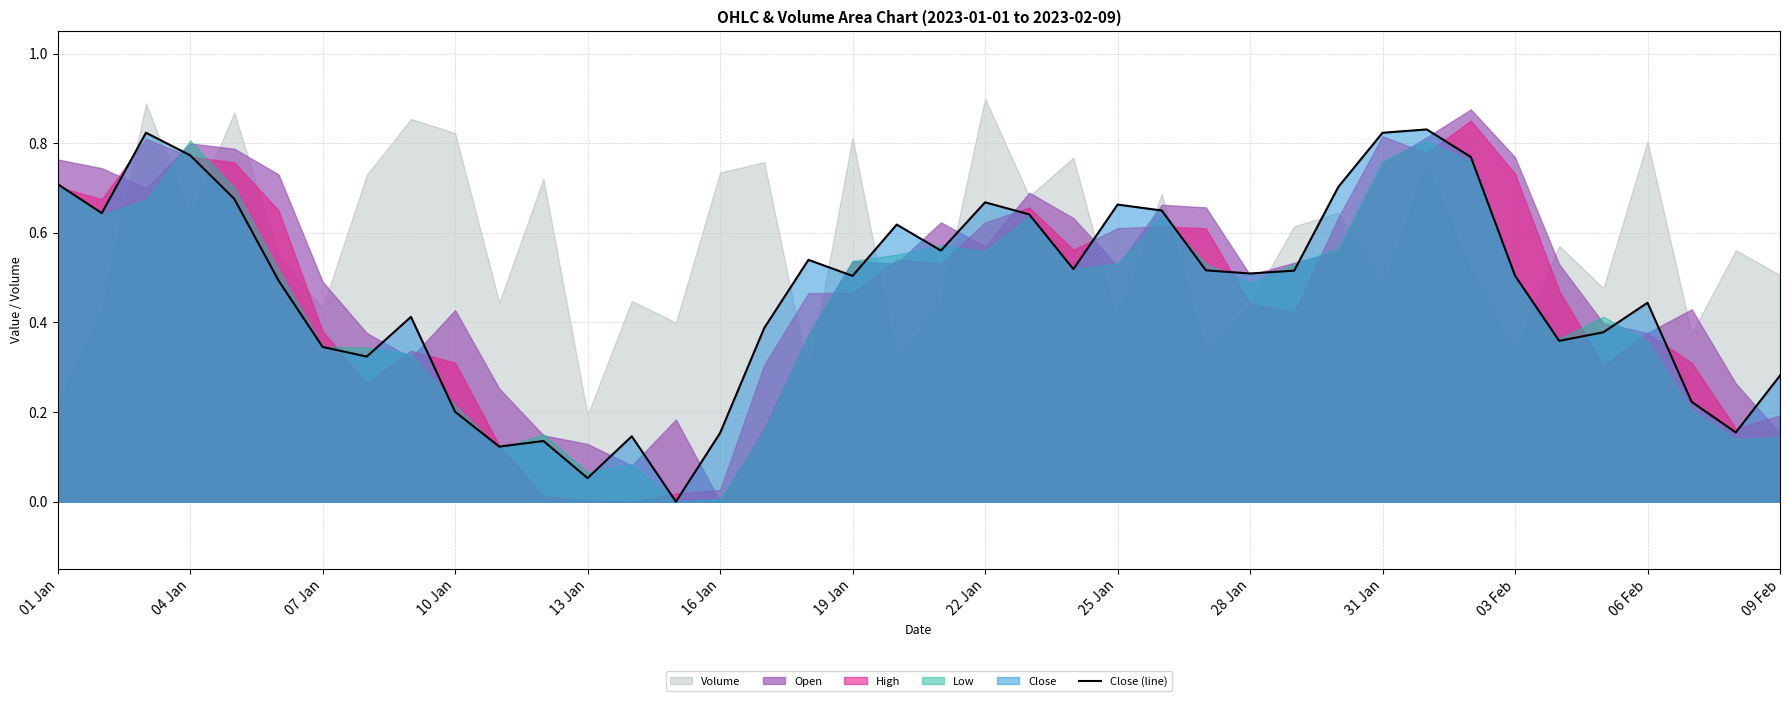

Reading right to left, extract all data points from this chart.

0.3	0.2	0.2	0.4	0.4	0.4	0.5	0.8	0.8	0.8	0.7	0.5	0.5	0.5	0.6	0.7	0.5	0.6	0.7	0.6	0.6	0.5	0.5	0.4	0.2	0.0	0.1	0.1	0.1	0.1	0.2	0.4	0.3	0.3	0.5	0.7	0.8	0.8	0.6	0.7